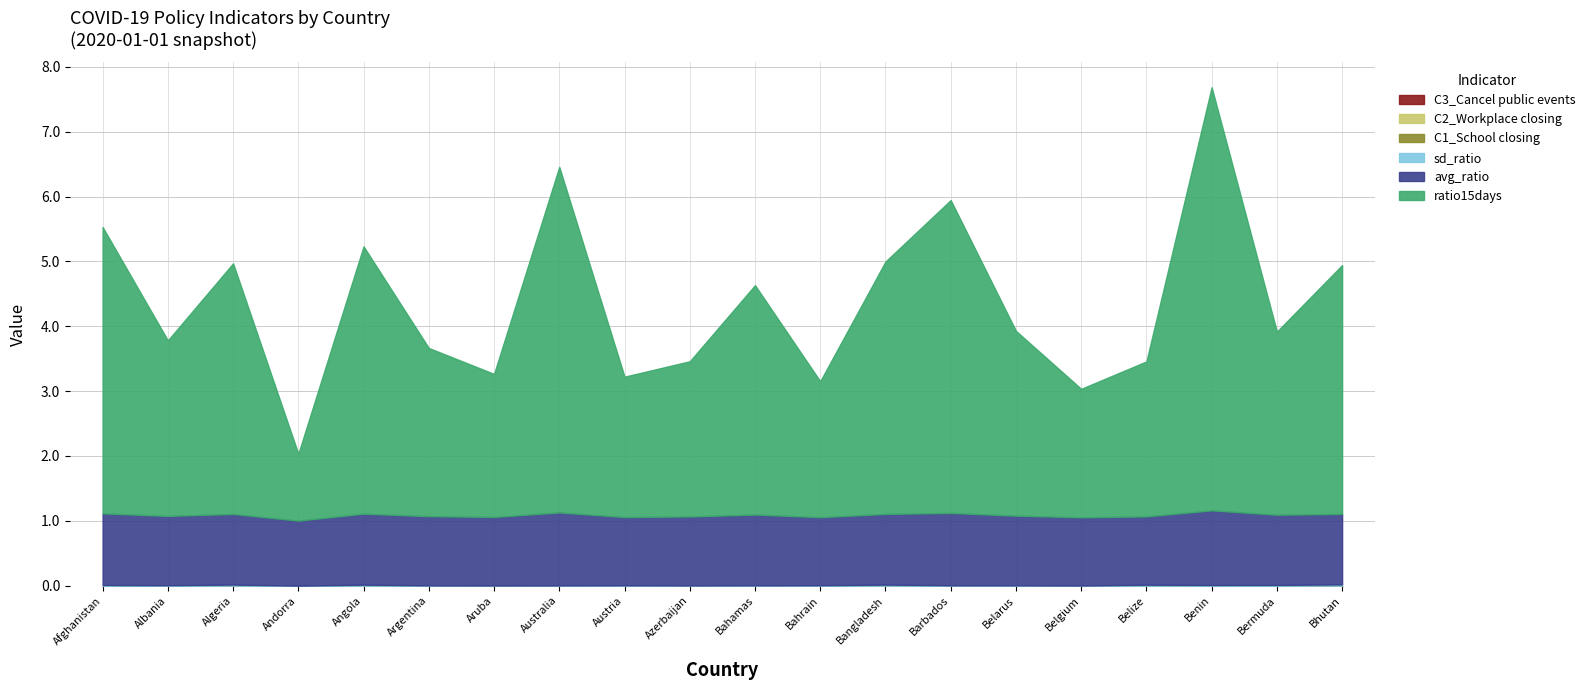

Which series changed the most between Benin and Bhutan?

ratio15days